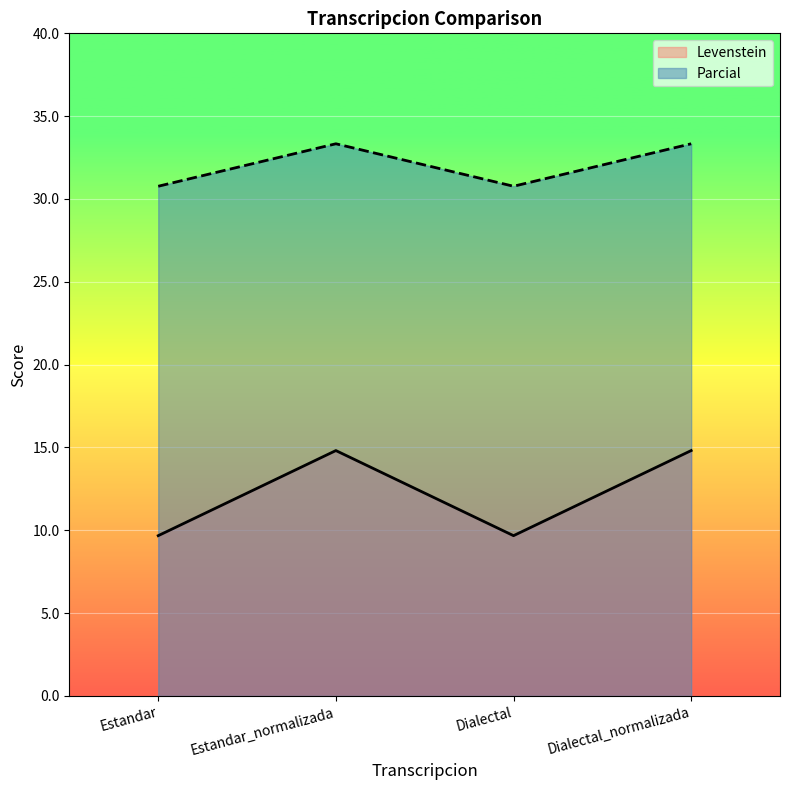

Which category has the highest value across all series?

Estandar_normalizada